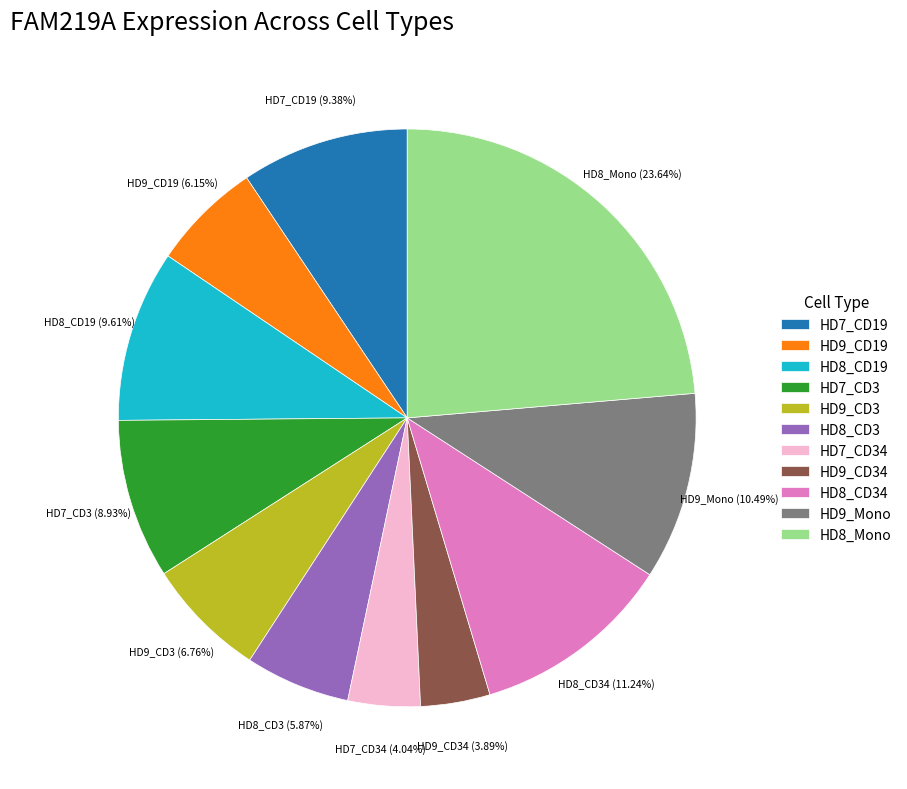

To the nearest percent, what is the difference between the largest and smallest slice percentages?

20%